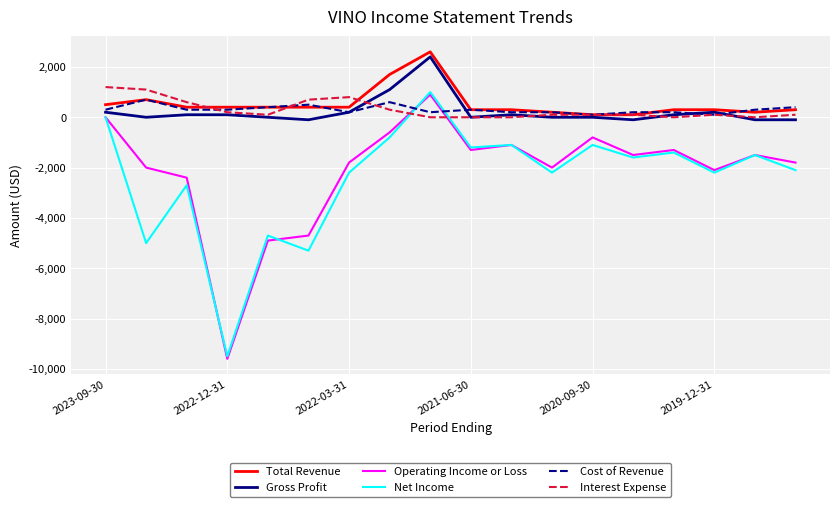

True or false: Total Revenue and Net Income cross at least once.

False